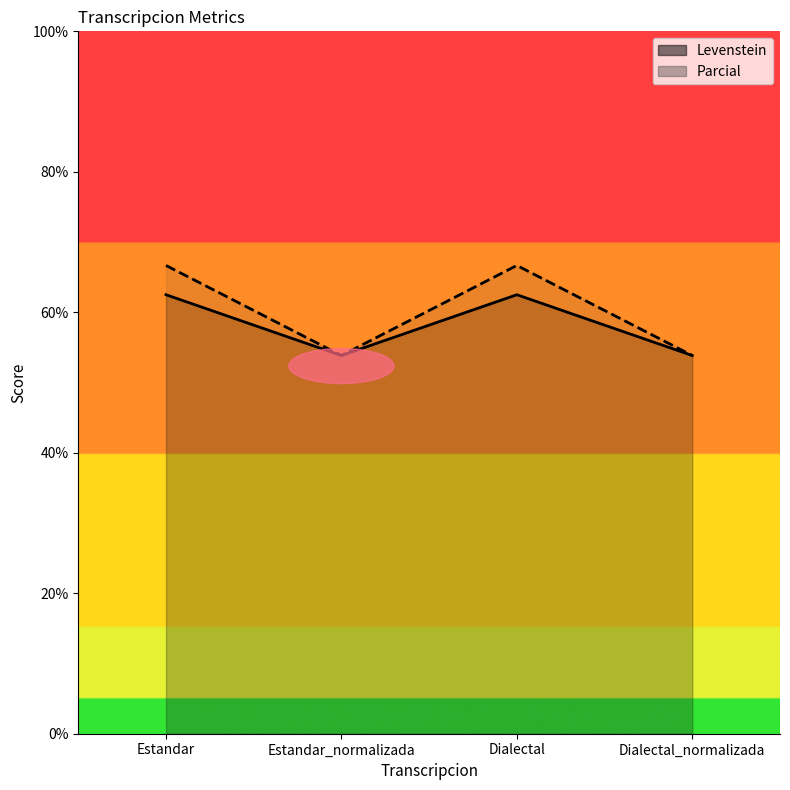

Where is the first local maximum for Levenstein?

Dialectal